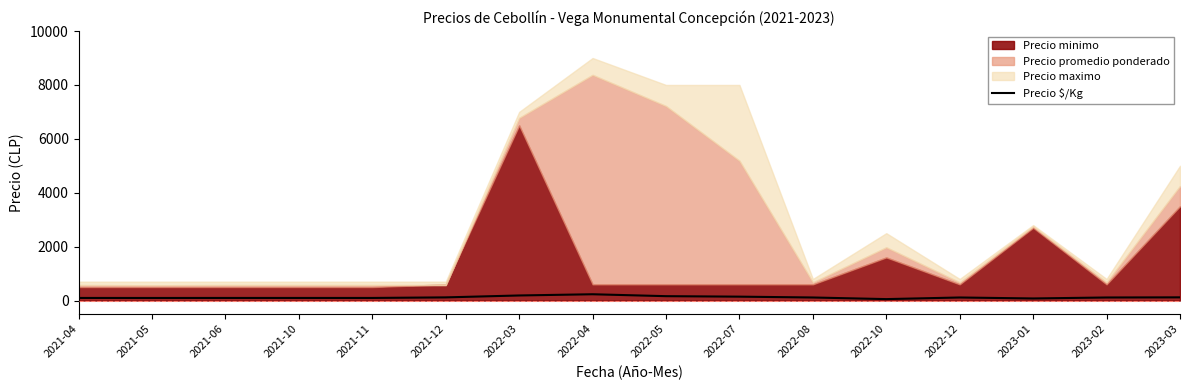

What is the difference between the maximum and minimum values?

180